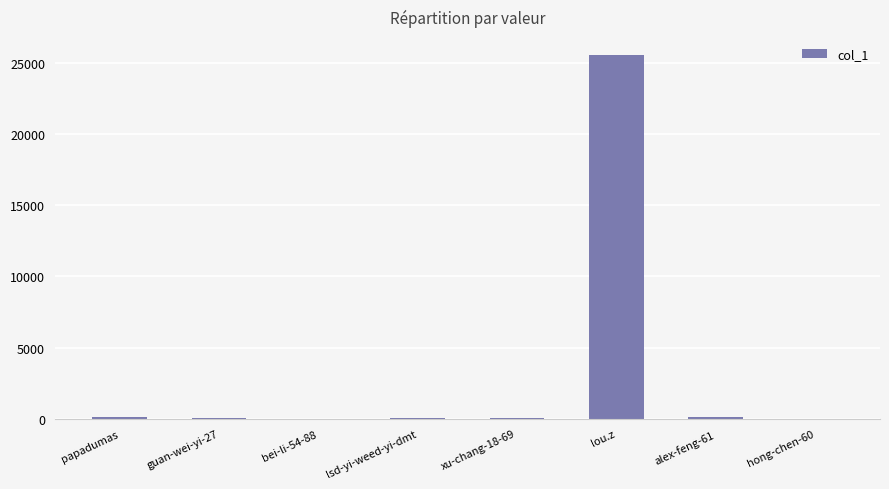

What is the maximum value shown in the chart?

25532